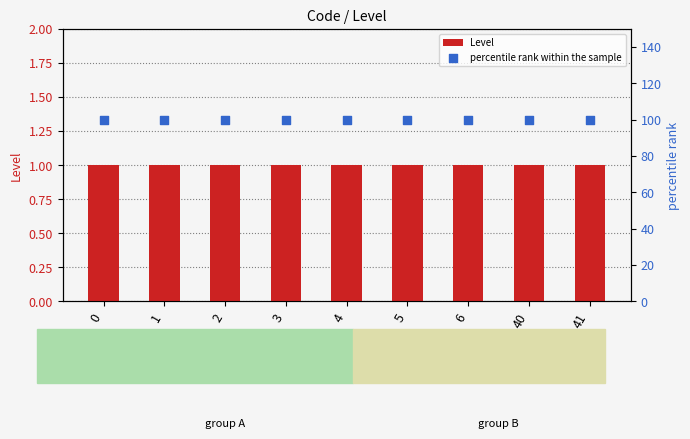

Which series contains the highest Y value?

percentile rank within the sample